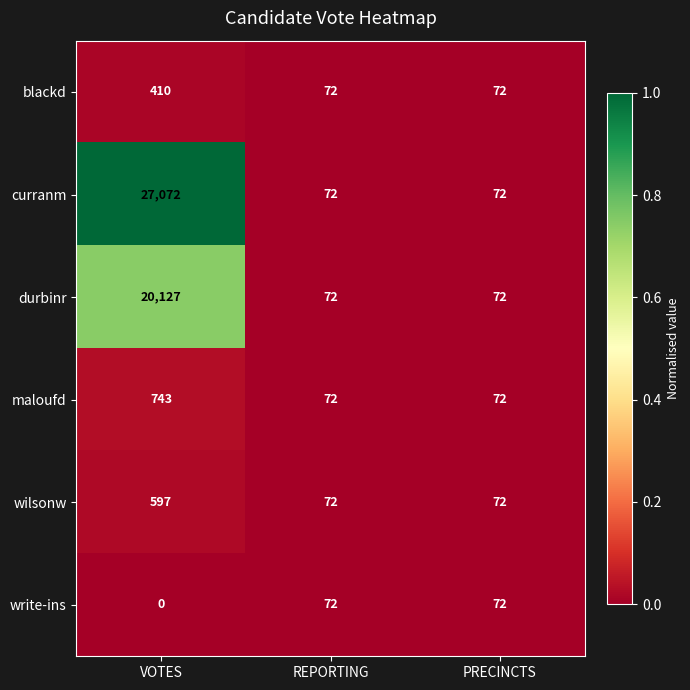

How many distinct data groups are displayed?

6